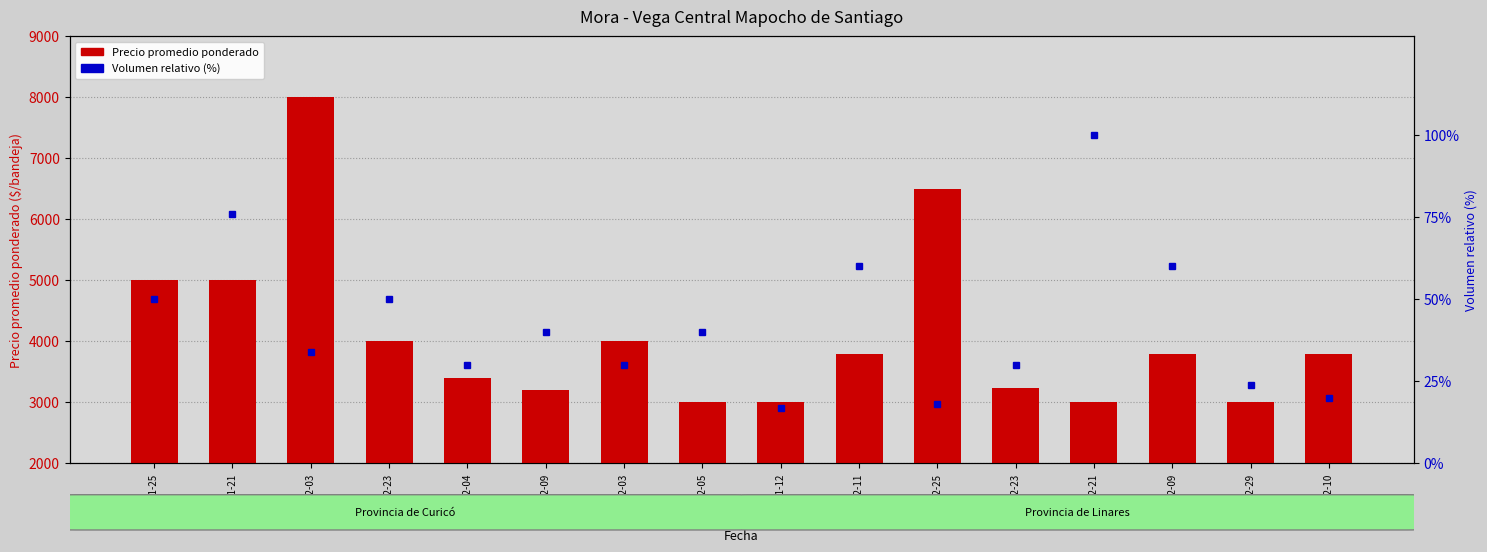

Reading left to right, transcribe all the data shown in this chart.

5000	5000	8000	4000	3400	3200	4000	3000	3000	3800	6500	3240	3000	3800	3000	3800